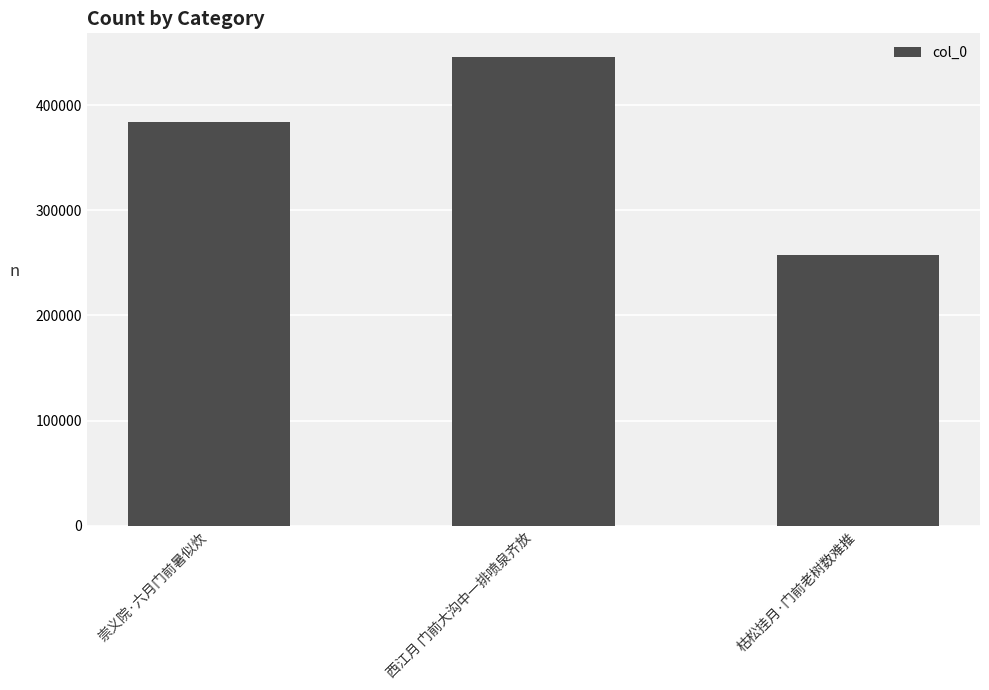

Count the number of data series in this chart.

1